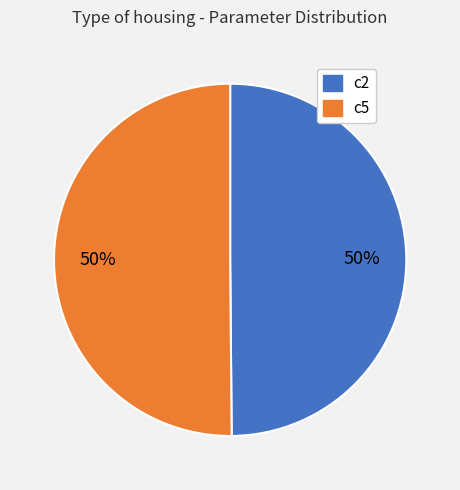

Count the number of slices in the pie.

2